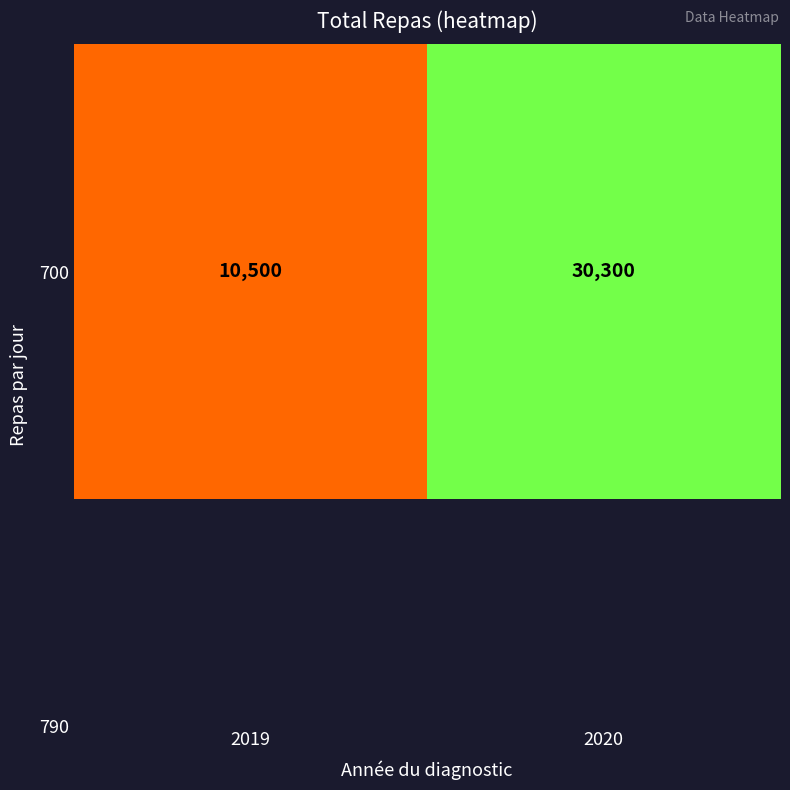

What is the difference between the values at 2020 and 2019?

19800